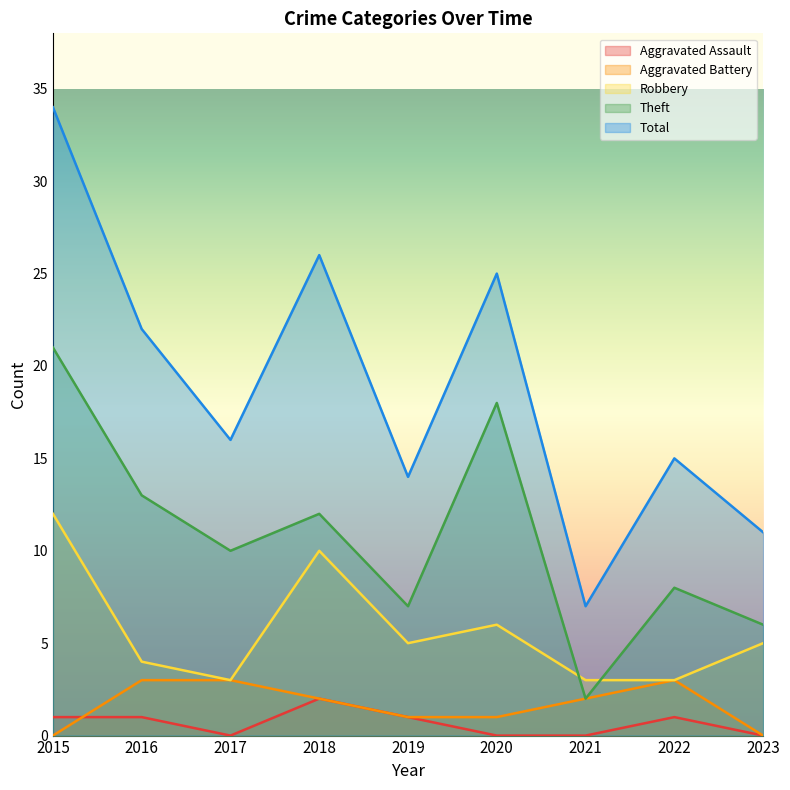

What is the difference between the Robbery values at 2016 and 2017?

1